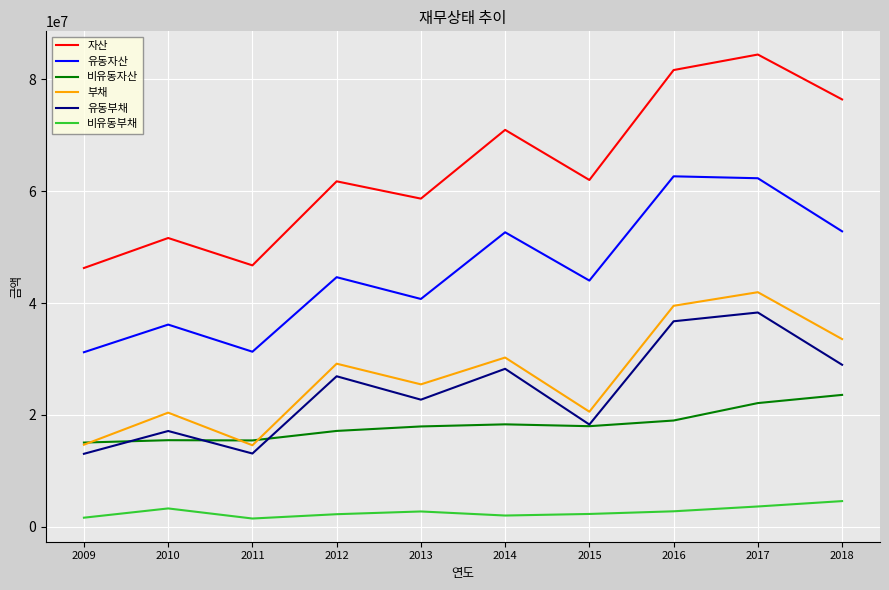

Count the number of categories in the chart.

10